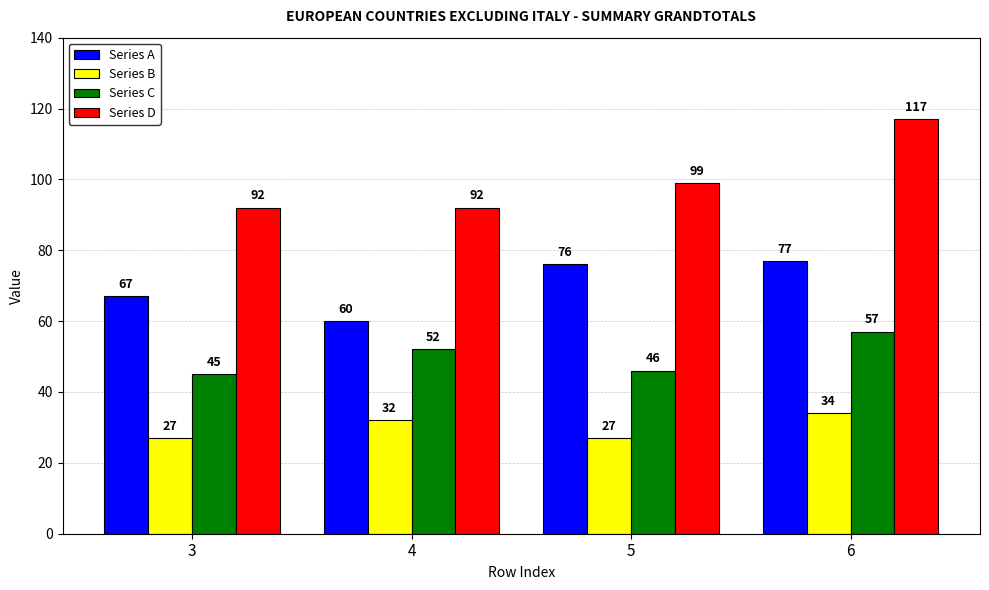

Rank the series by their average value, from lowest to highest.

Series B, Series C, Series A, Series D